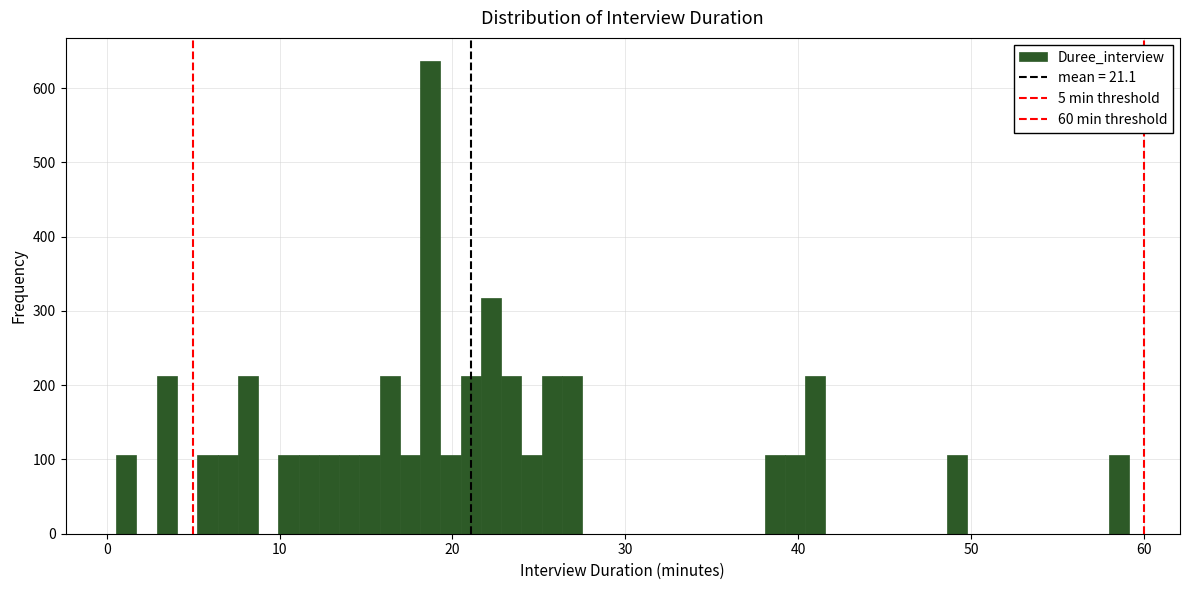

Around what value on the x-axis is the tallest bar? Give the approximate position of its centre, as read against the axis.

19